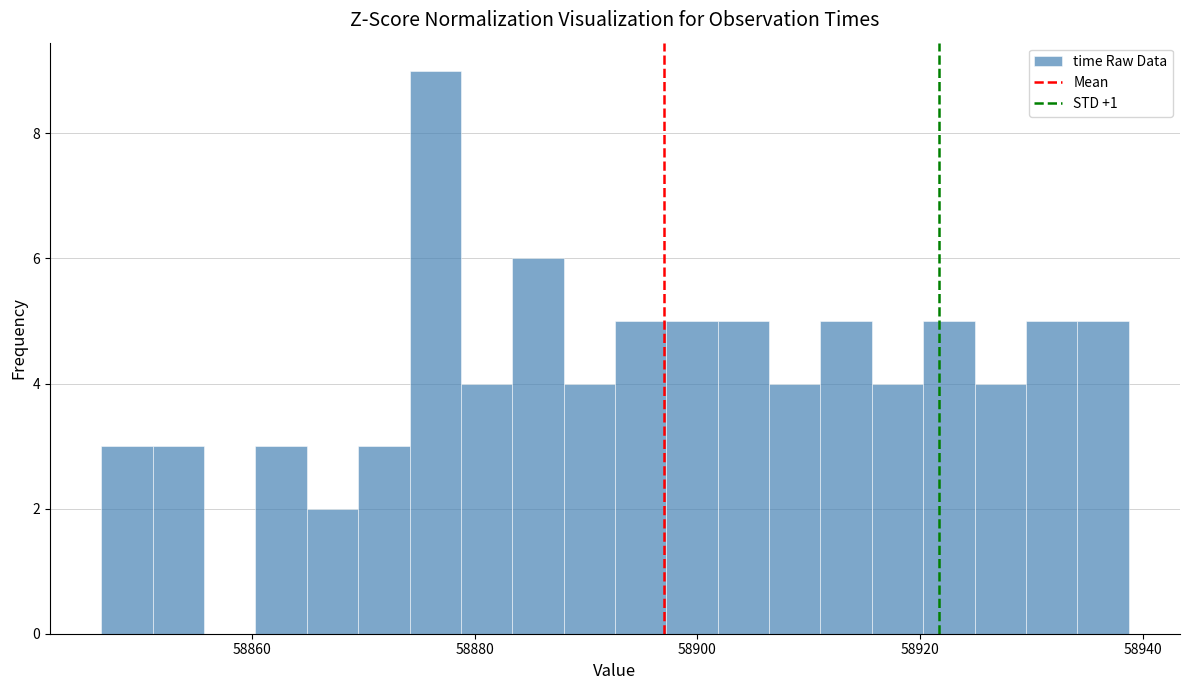

Read against the x-axis, roughly where is the centre of the tallest bar?

58876